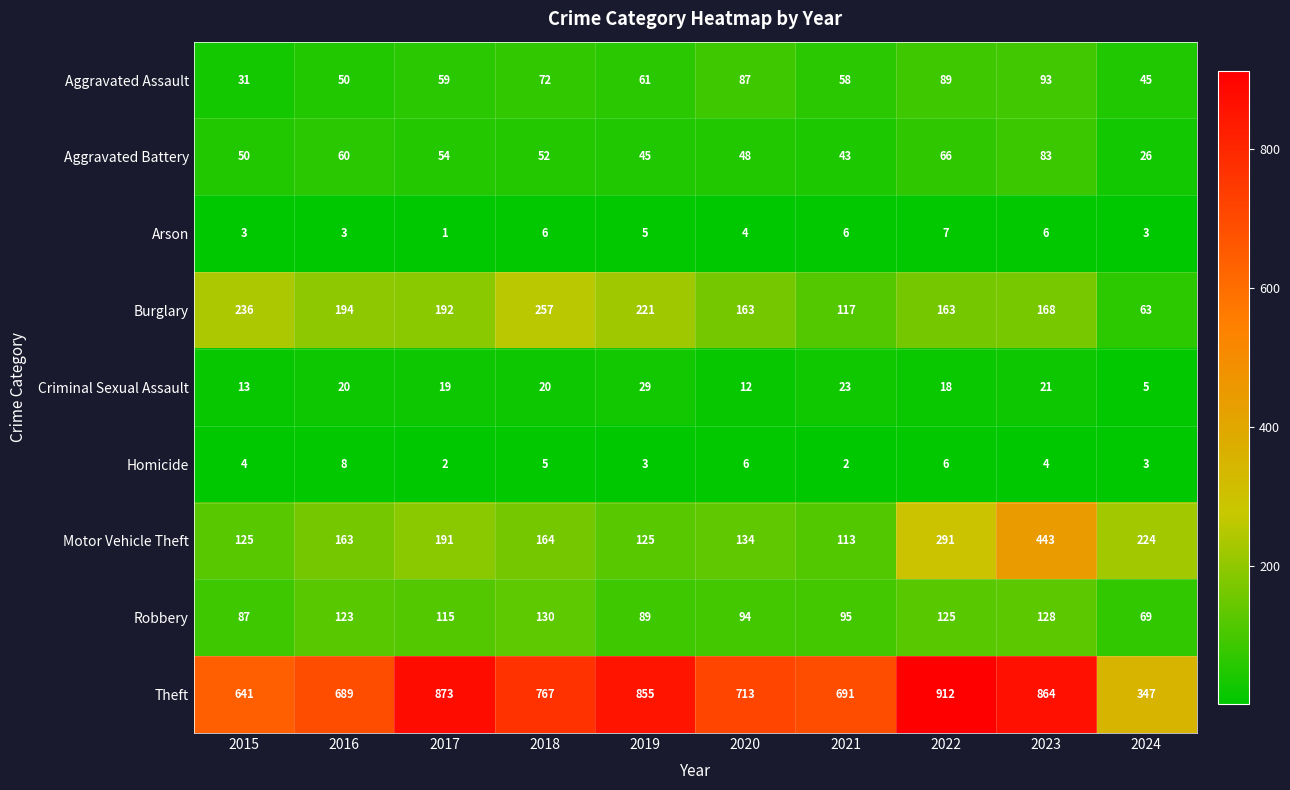

Which series changed the most between 2023 and 2024?

Theft